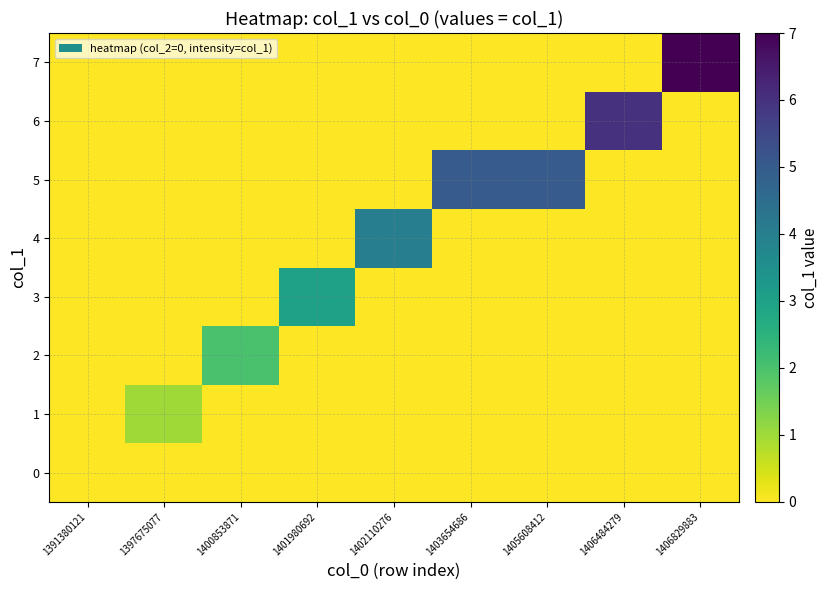

At which category does the chart reach its peak across all series?

1406829883